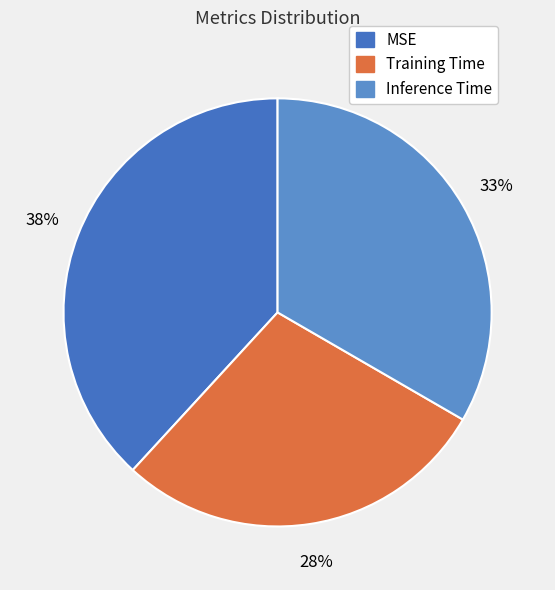

What percentage do Training Time and MSE together represent?

66.7%